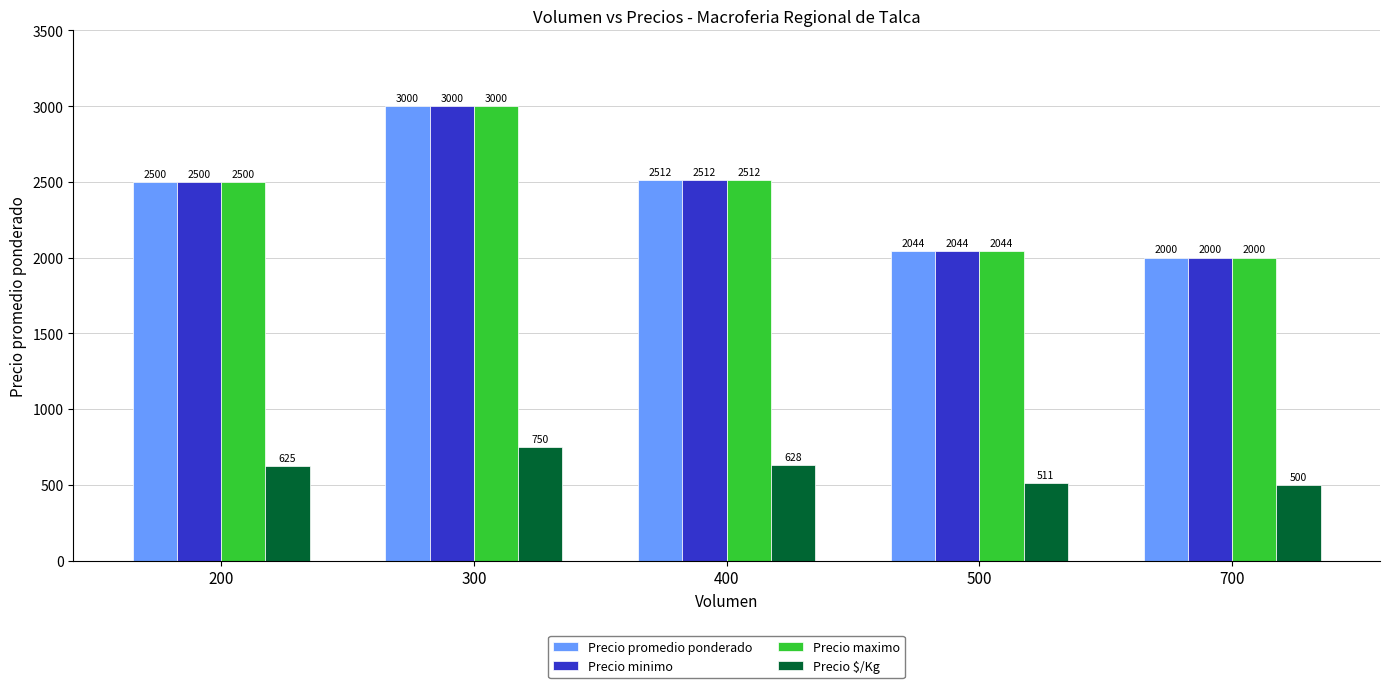

Which category has the highest value in the Precio promedio ponderado series?

300